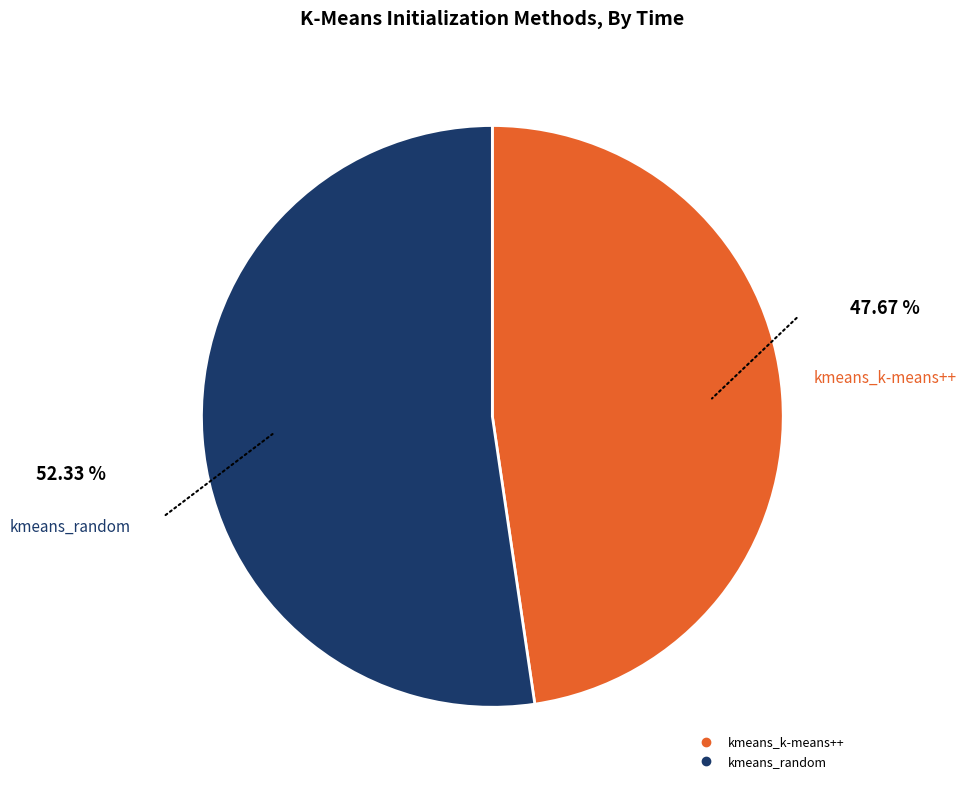

Which category has the biggest portion of the pie?

kmeans_random